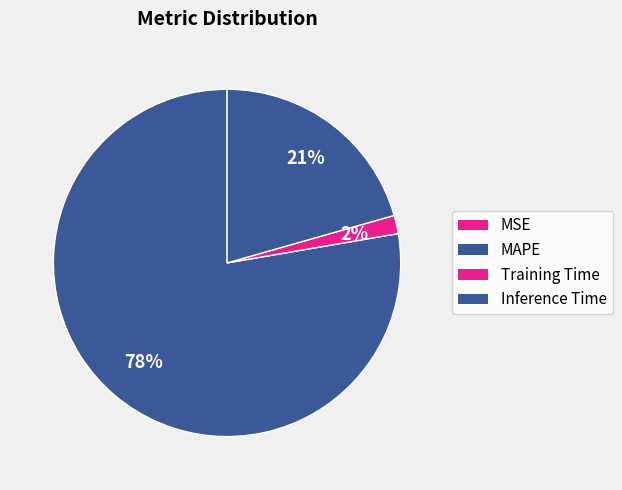

What percentage is the Inference Time slice, to the nearest percent?

21%